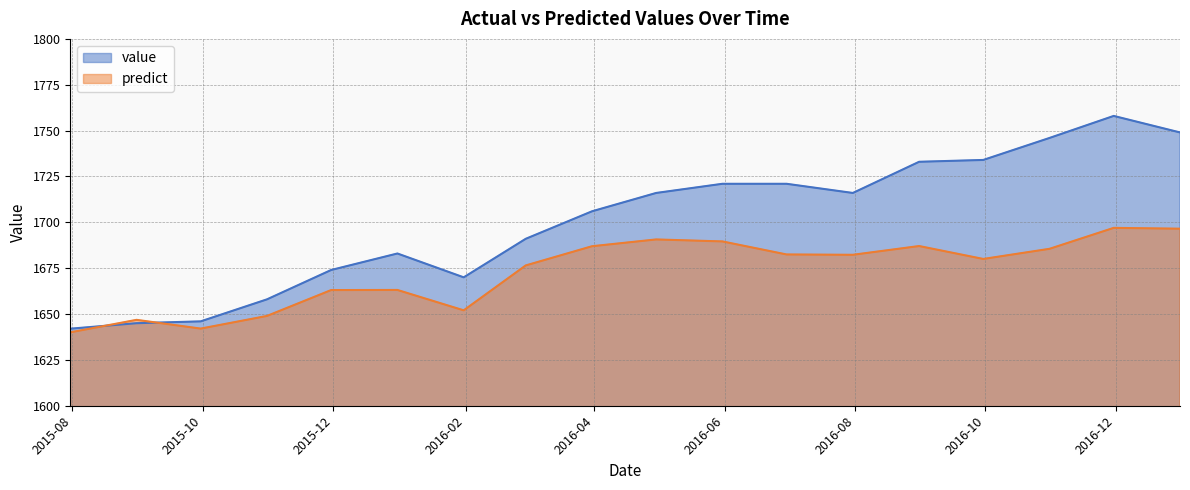

Reading left to right, transcribe all the data shown in this chart.

value: 2015-07-31=1642.0	2015-08-31=1645.0	2015-09-30=1646.0	2015-10-31=1658.0	2015-11-30=1674.0	2015-12-31=1683.0	2016-01-31=1670.0	2016-02-29=1691.0	2016-03-31=1706.0	2016-04-30=1716.0	2016-05-31=1721.0	2016-06-30=1721.0	2016-07-31=1716.0	2016-08-31=1733.0	2016-09-30=1734.0	2016-10-31=1746.0	2016-11-30=1758.0	2016-12-31=1749.0
predict: 2015-07-31=1640.0	2015-08-31=1646.8	2015-09-30=1642.1	2015-10-31=1649.0	2015-11-30=1663.1	2015-12-31=1663.1	2016-01-31=1652.0	2016-02-29=1676.5	2016-03-31=1687.0	2016-04-30=1690.7	2016-05-31=1689.6	2016-06-30=1682.5	2016-07-31=1682.3	2016-08-31=1687.1	2016-09-30=1680.0	2016-10-31=1685.6	2016-11-30=1697.0	2016-12-31=1696.5